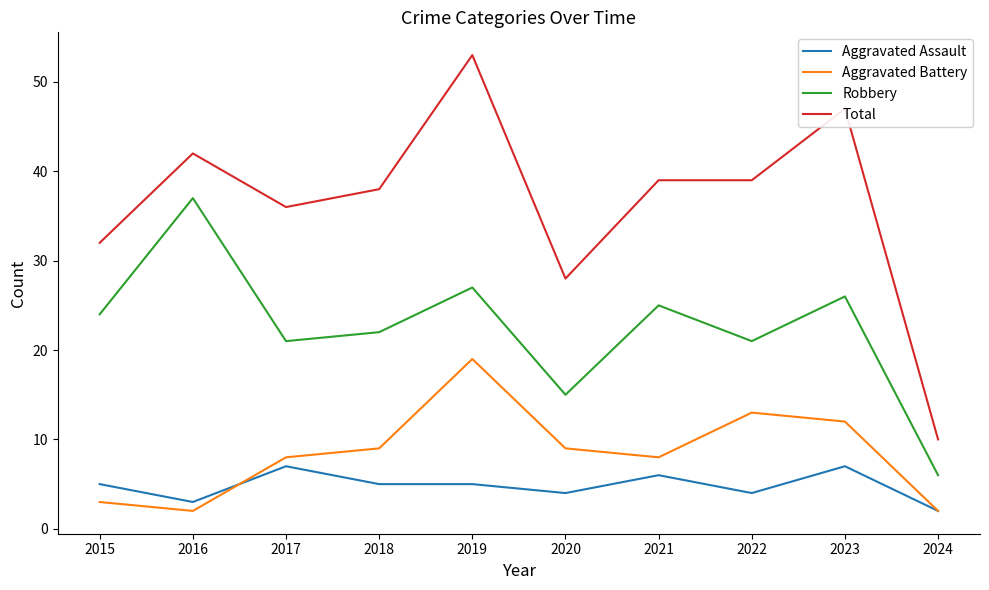

True or false: Total and Aggravated Battery intersect in this chart.

False